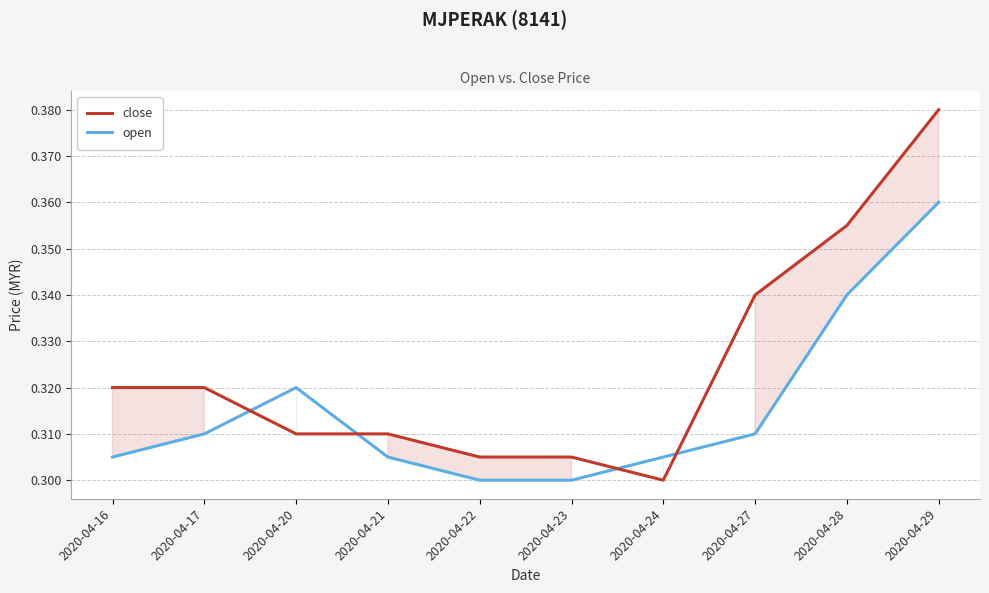

Reading left to right, list all the values displayed in this chart.

close: 0.3	0.3	0.3	0.3	0.3	0.3	0.3	0.3	0.4	0.4
open: 0.3	0.3	0.3	0.3	0.3	0.3	0.3	0.3	0.3	0.4